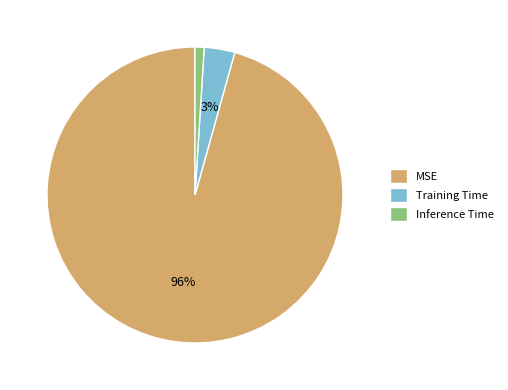

What percentage is the Inference Time slice, to the nearest percent?

1%